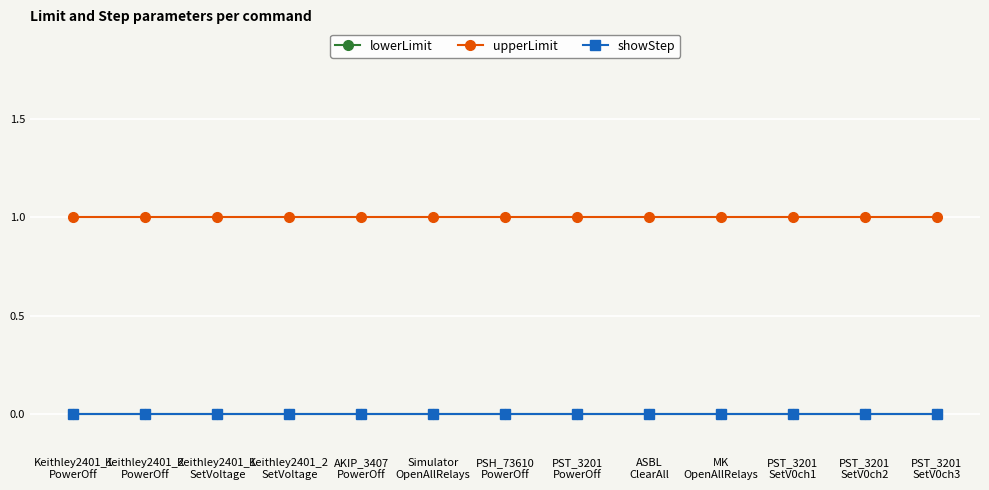

True or false: lowerLimit and upperLimit cross at least once.

False